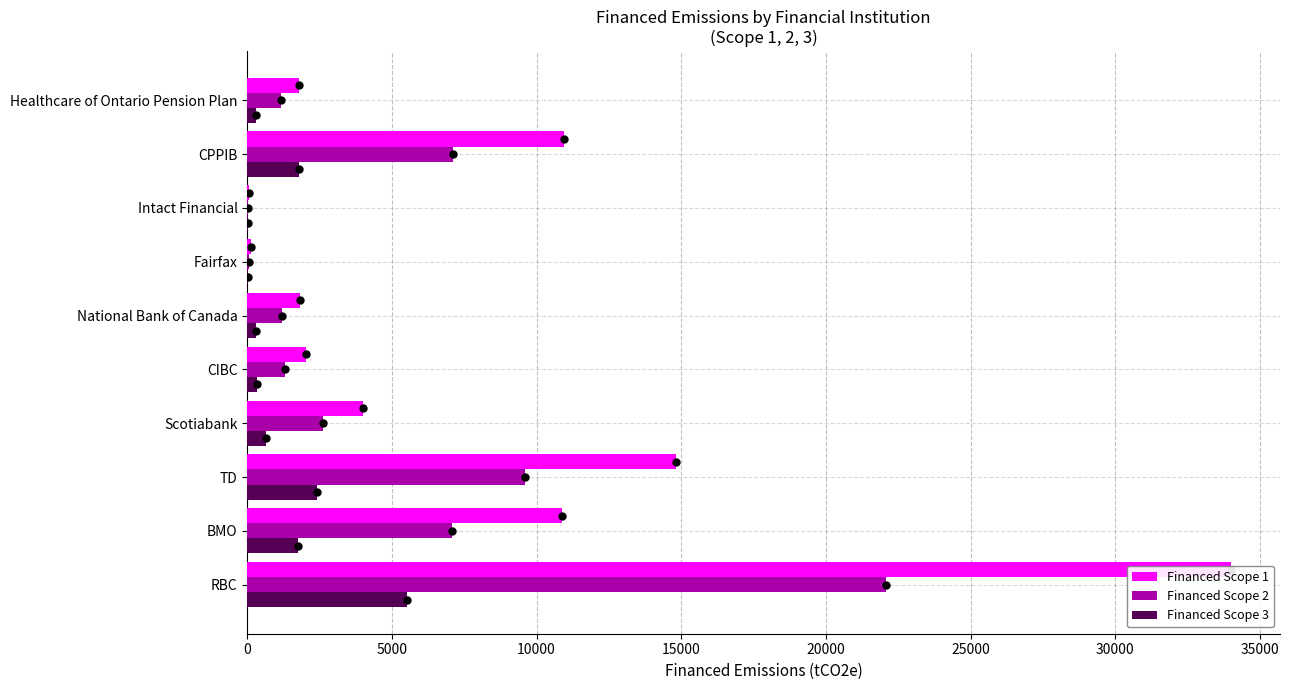

Is it true that Financed Scope 3 equals 3128.5 at CPPIB?

False